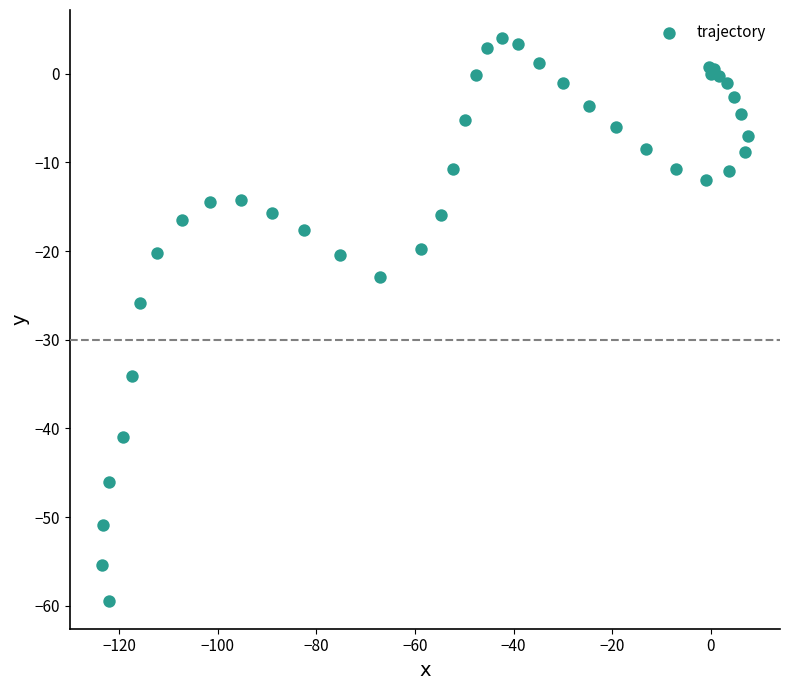

What Y value in the scatter plot is closest to -27?

-25.8